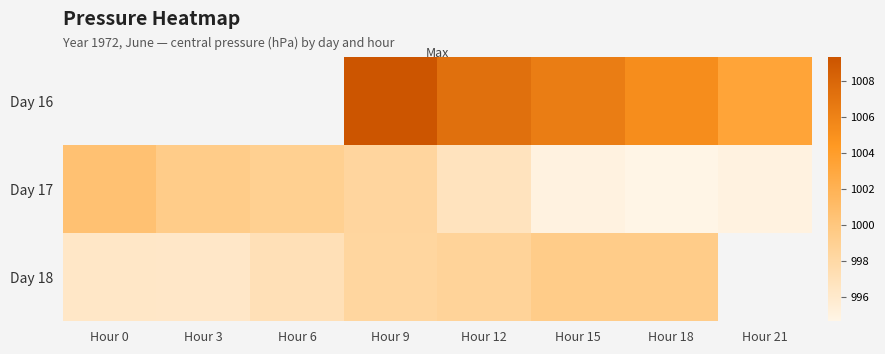

Read the Day 18 value at Hour 0.

996.3